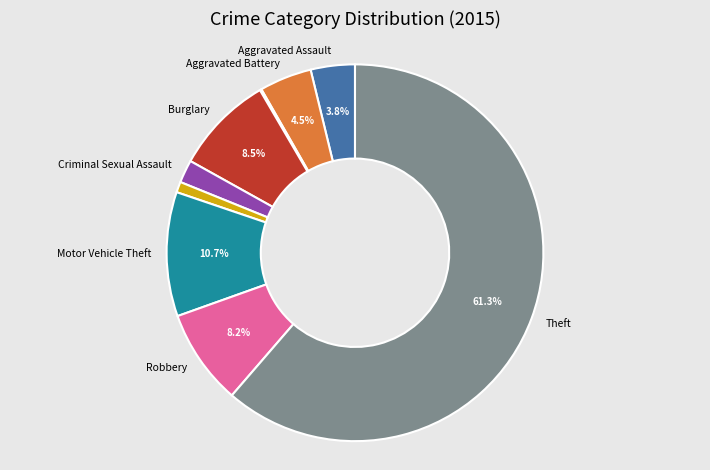

Is there a majority slice in this chart?

Yes